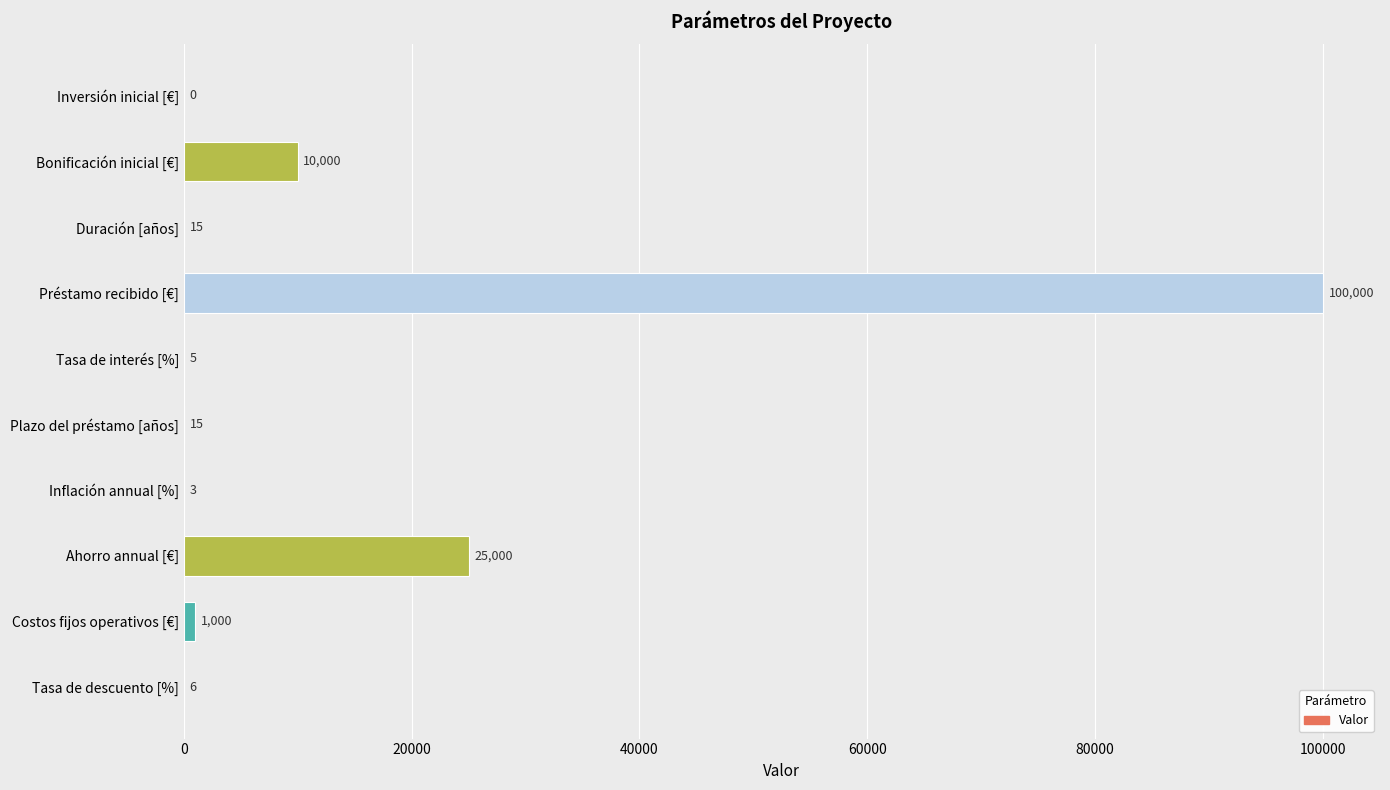

The value at Bonificación inicial [€] is 5894. True or false?

False